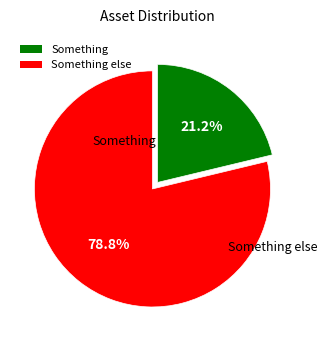

To the nearest percent, what percentage of the pie is Something else?

79%